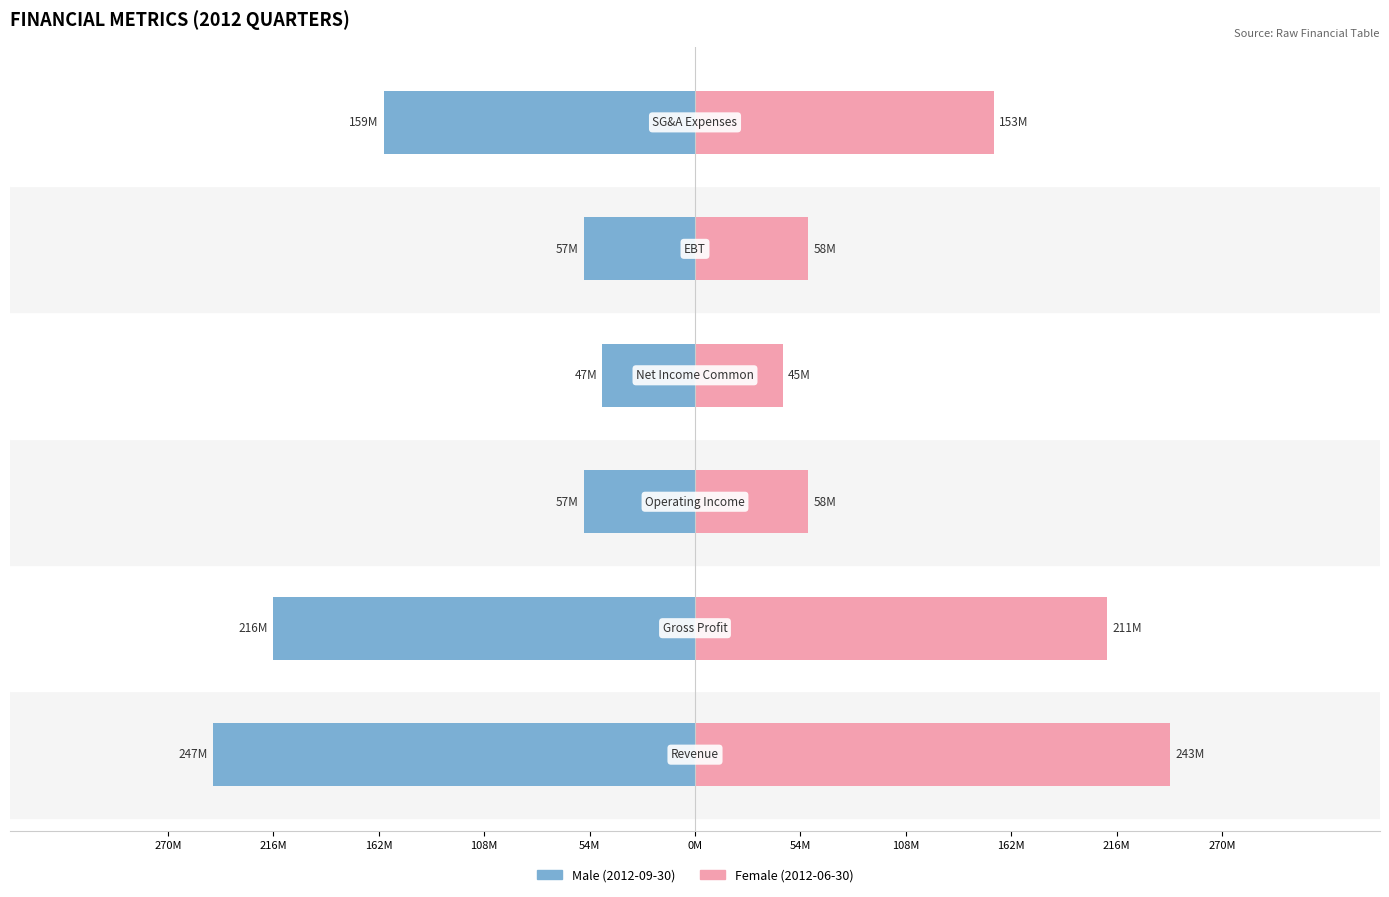

How many bars are there in each group?

2